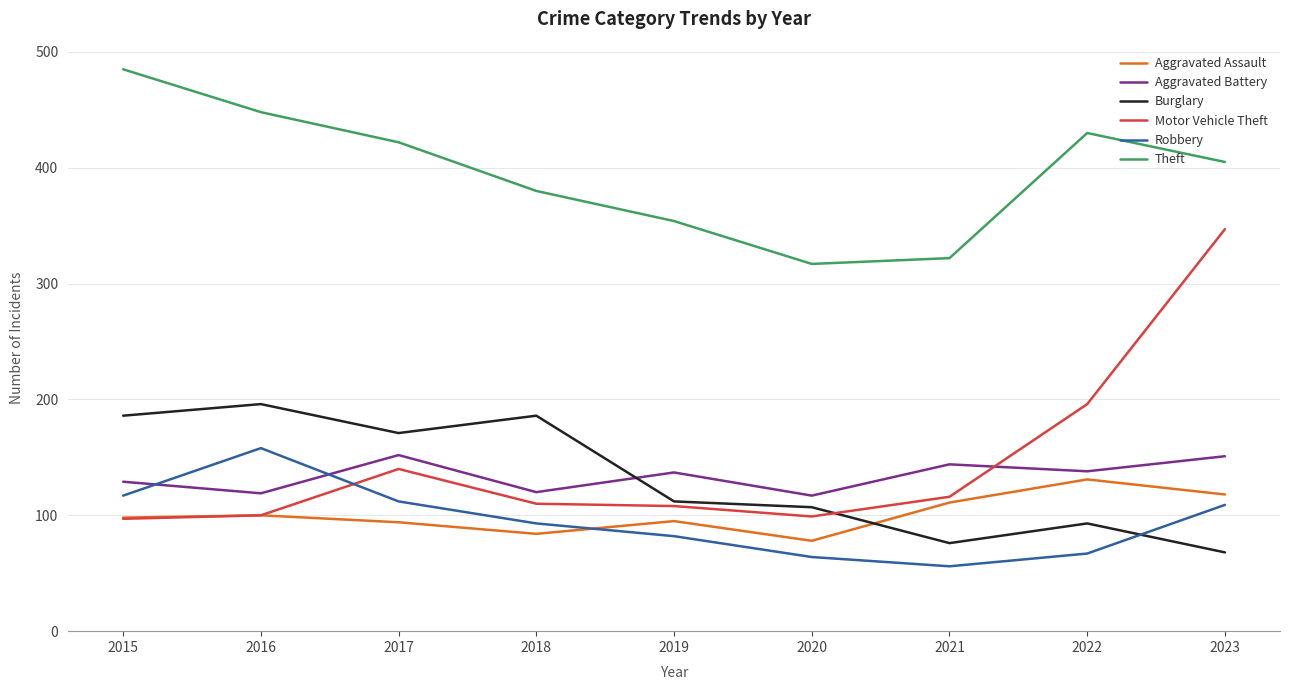

Where is the first local minimum for Aggravated Battery?

2016